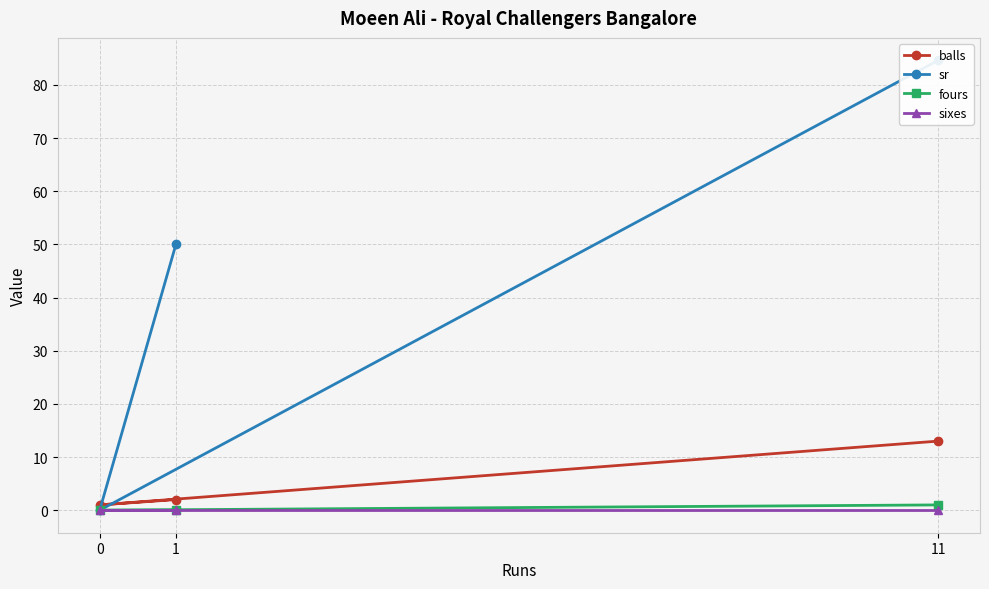

What are all the series names shown in the legend?

balls, sr, fours, sixes